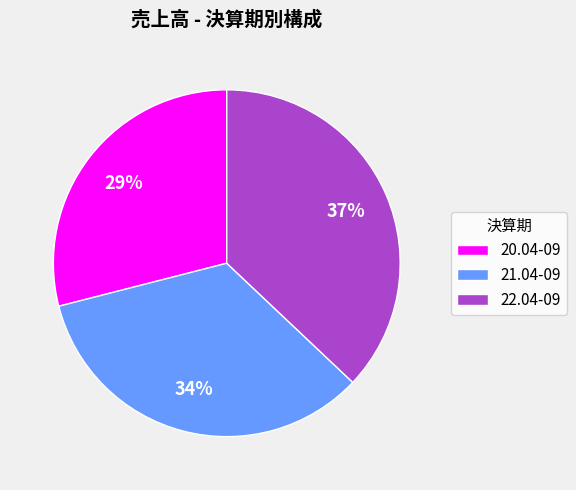

To the nearest percent, what is the combined percentage of 20.04-09 and 21.04-09?

63%